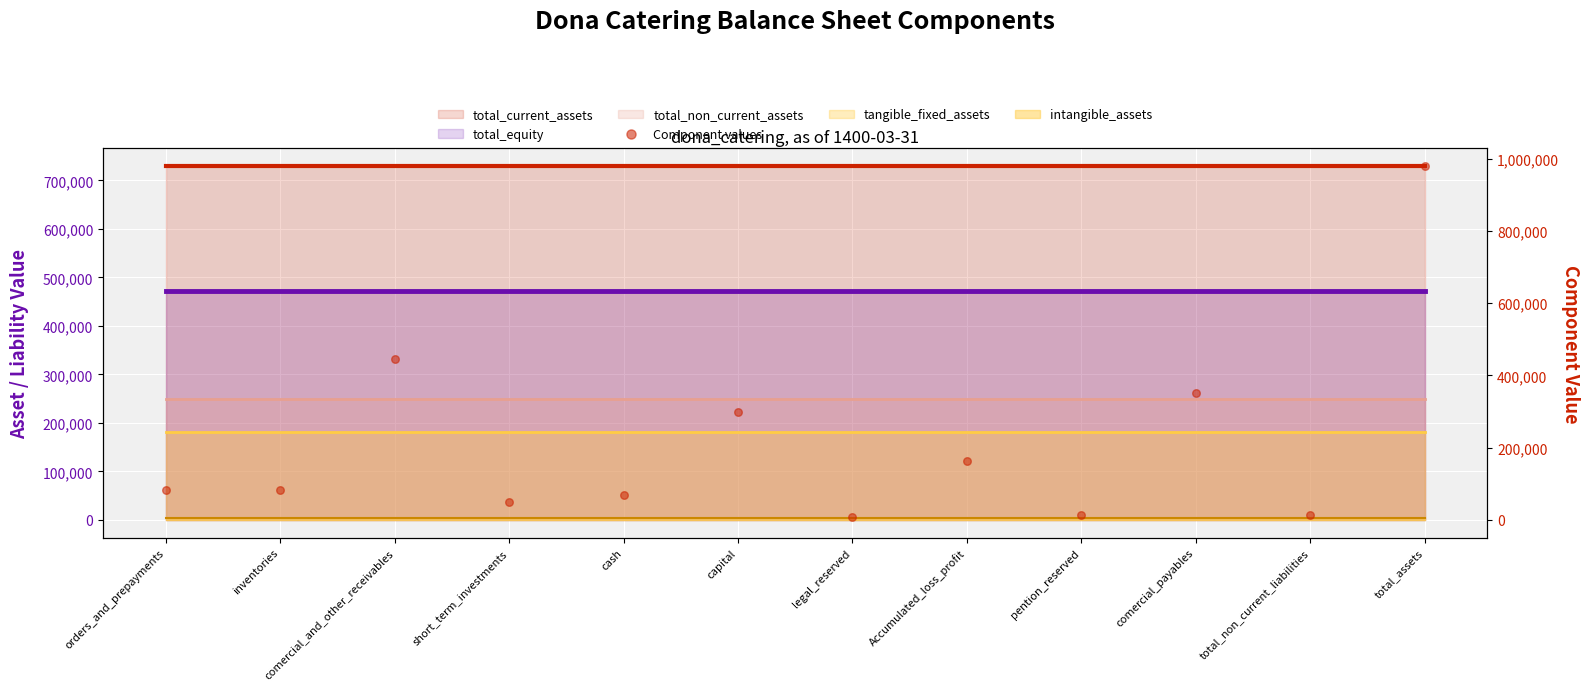

What is the change in value from comercial_and_other_receivables to Accumulated_loss_profit?

-281600